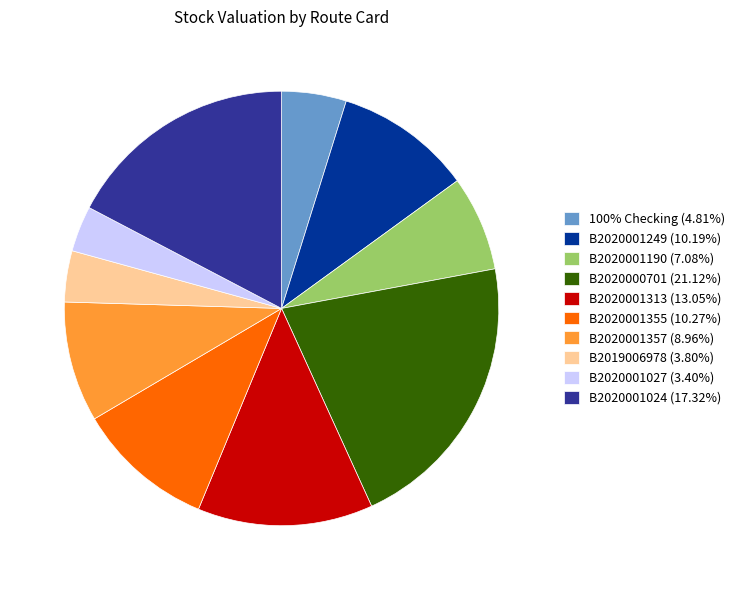

What is the ratio of the value at 100% Checking (4.81%) to the value at B2020001313 (13.05%)?

0.4